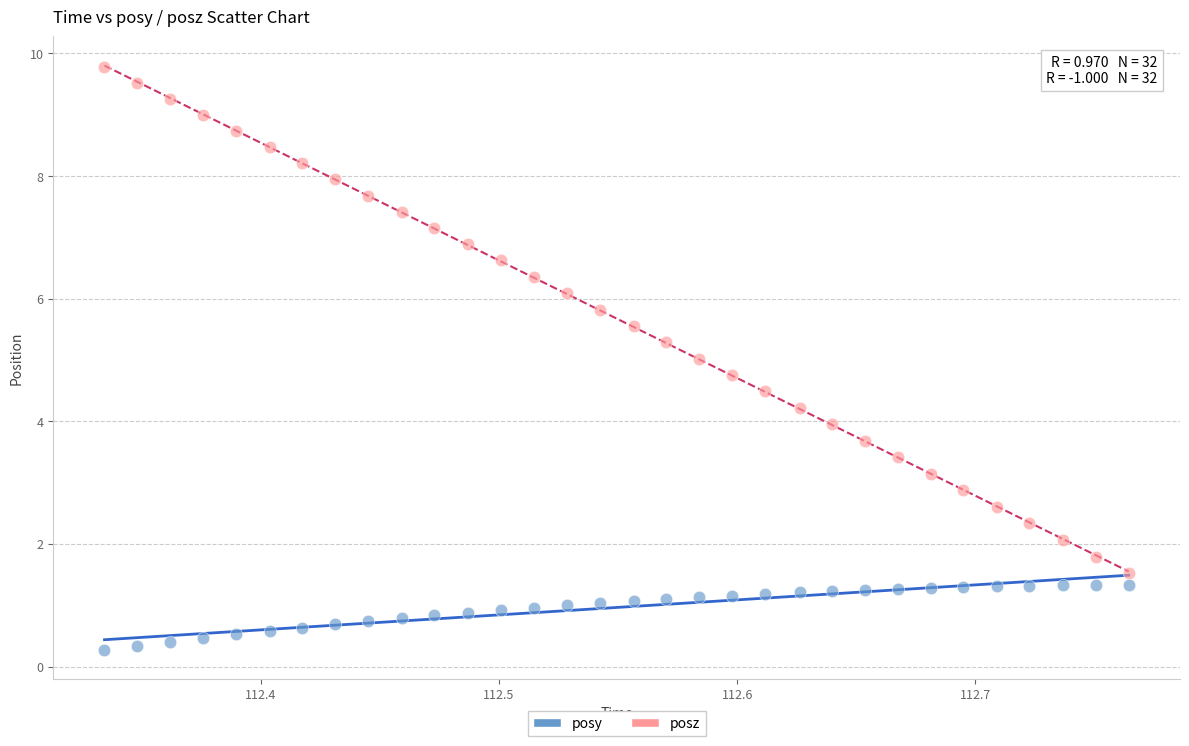

Across all data points, what is the range of Y values (max minus min)?

9.5